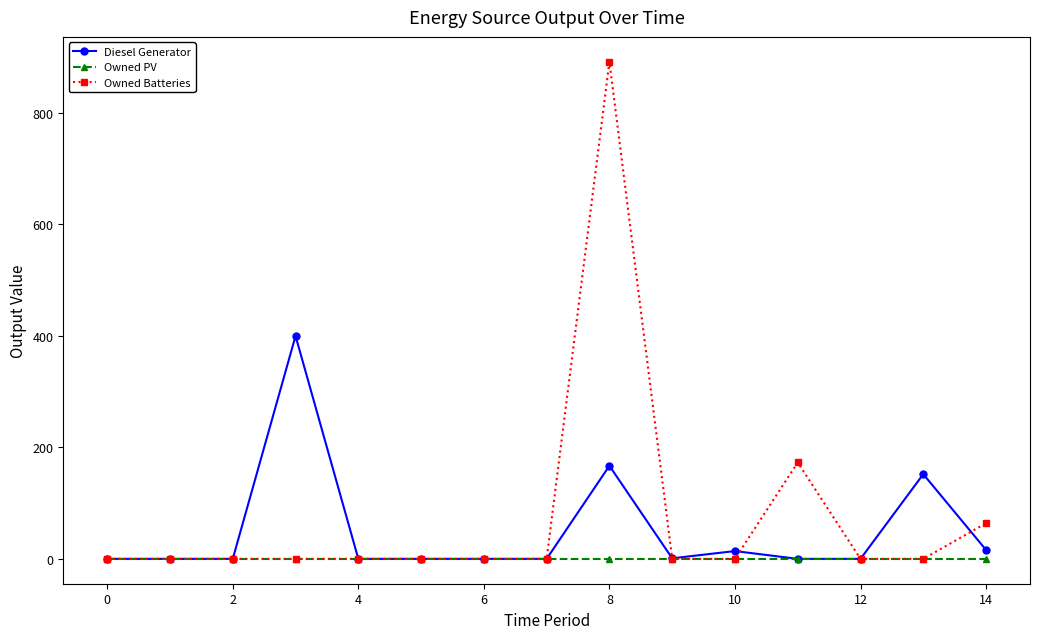

Rank the series by their average value, from lowest to highest.

Owned PV, Diesel Generator, Owned Batteries